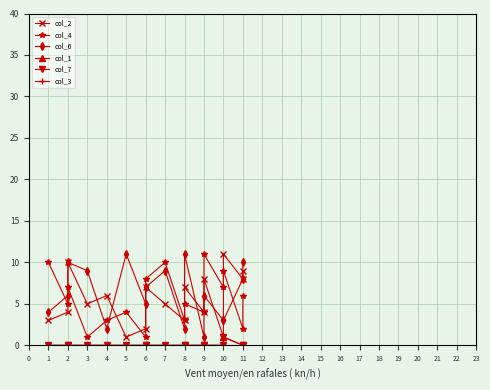

Count the col_4 values in the range 3 to 8.

10